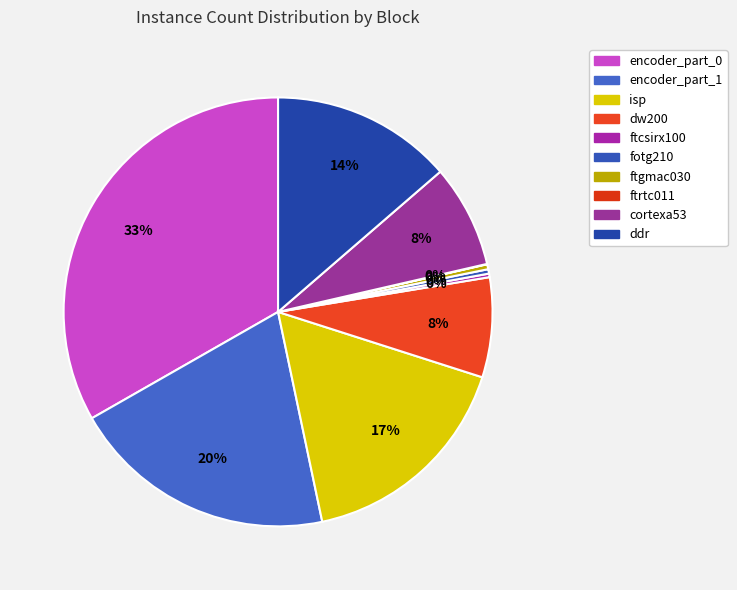

How many slices are in this pie chart?

10